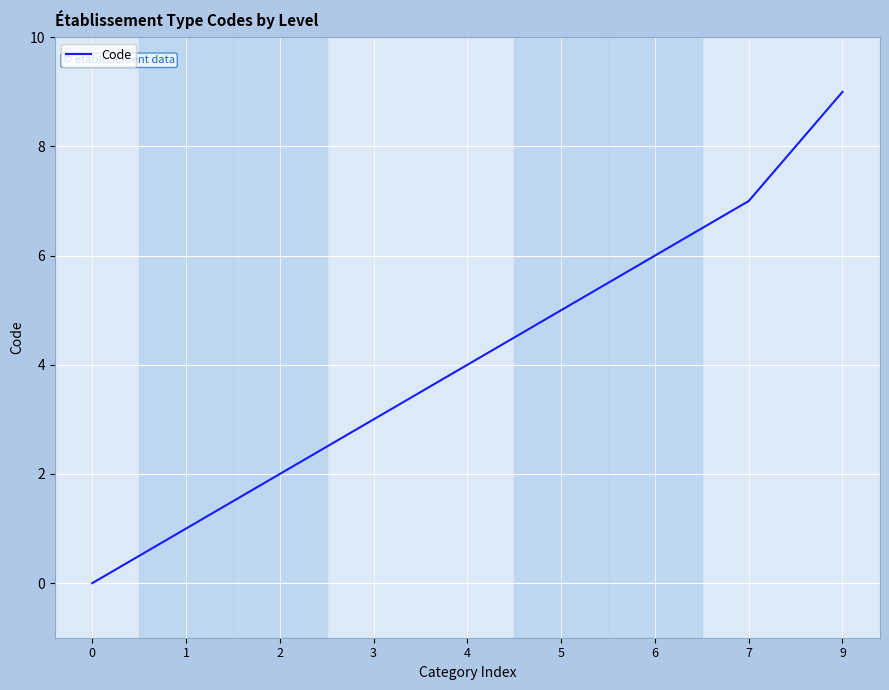

Reading left to right, list all the values displayed in this chart.

0=0	1=1	2=2	3=3	4=4	5=5	6=6	7=7	9=9